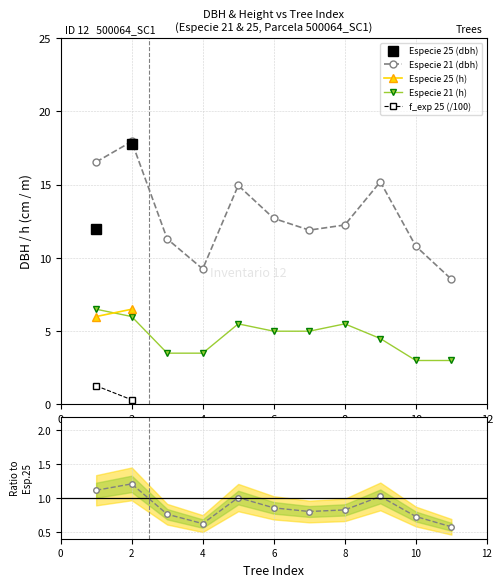

Which series has the largest range (max minus min)?

especie 21 trees